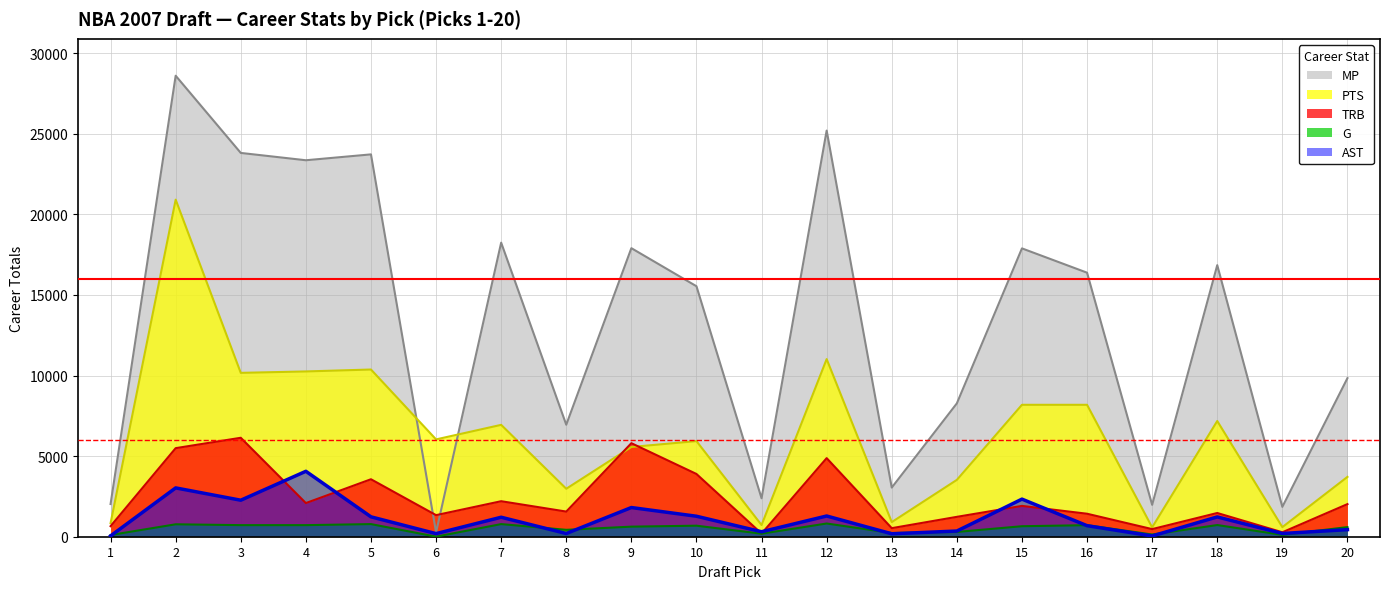

At which label does MP reach its peak?

2